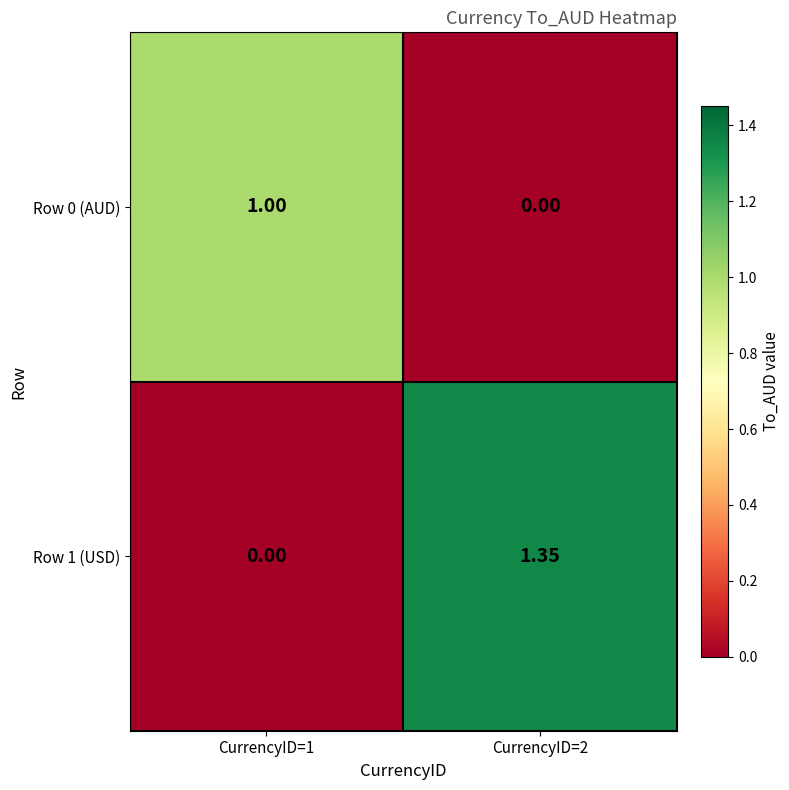

Is the value of Row 1 (USD) at CurrencyID=2 greater than the value of Row 0 (AUD) at CurrencyID=1?

Yes